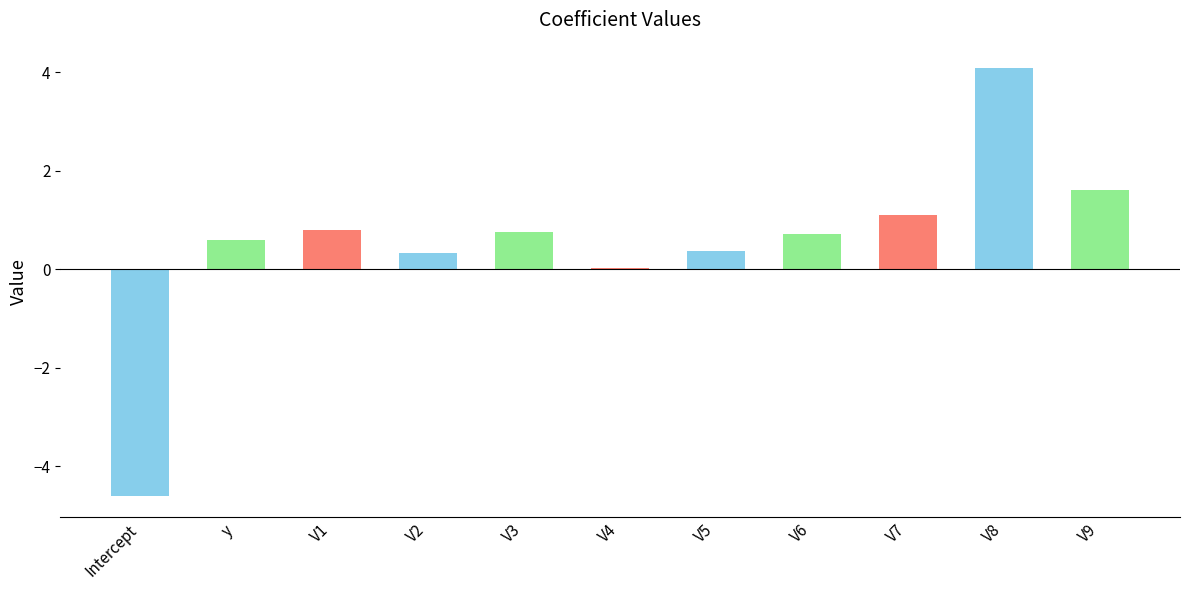

Between V6 and V9, which is larger?

V9